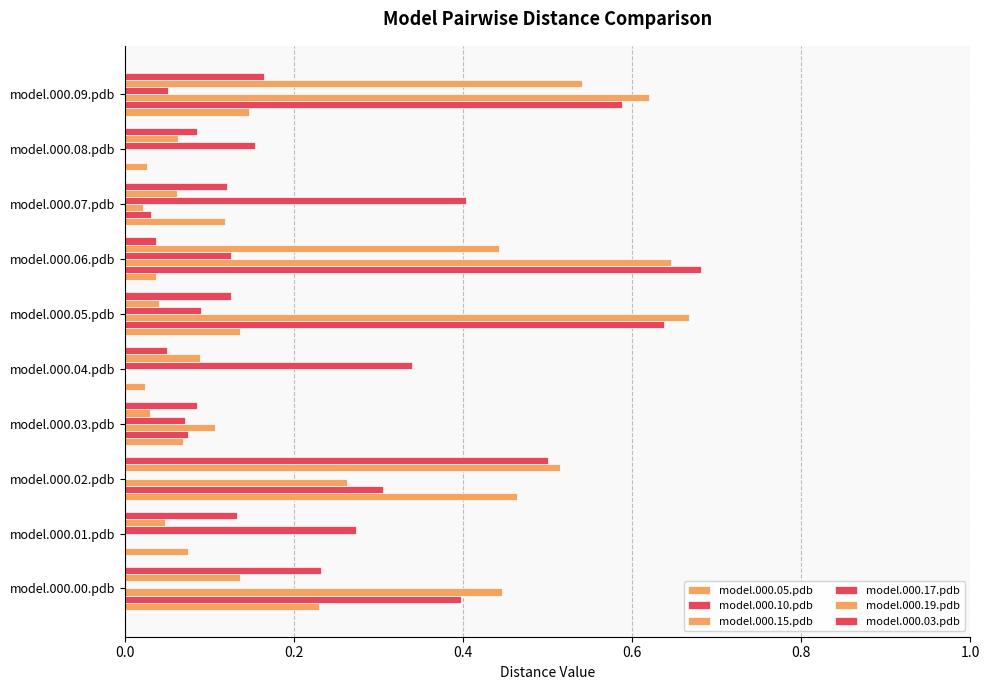

Count the number of categories in the chart.

10